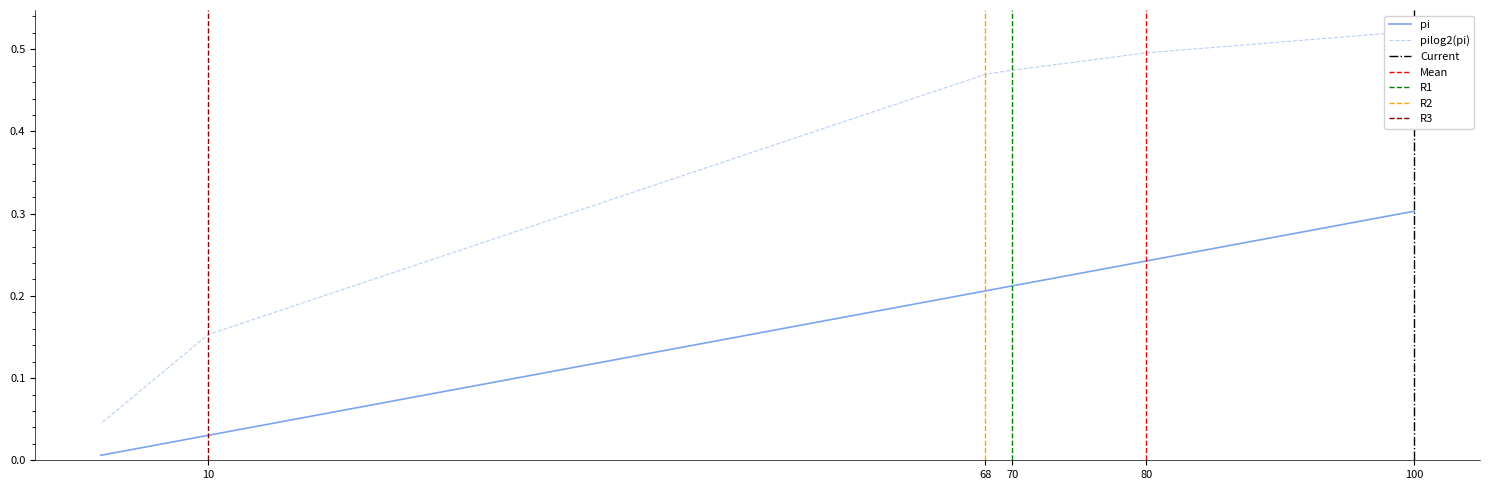

Is this an area chart (filled region under the line)?

No